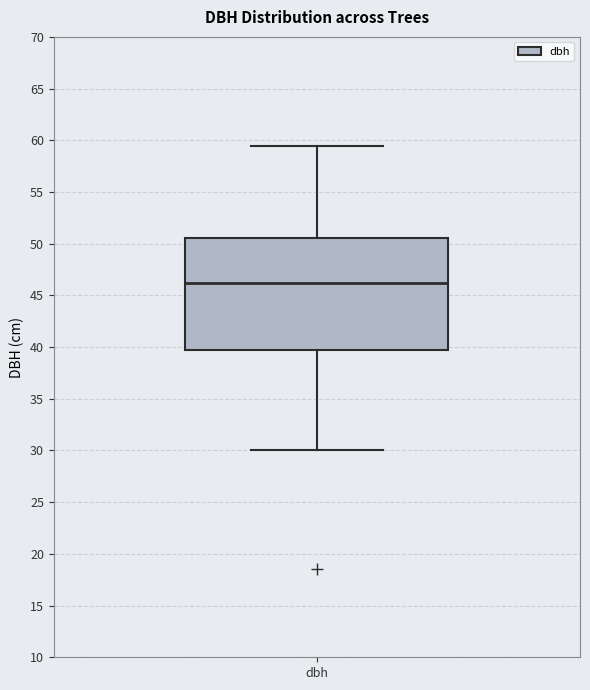

Read this box plot against the y-axis: the position of the median line, the range covered by the box, and the ends of both whiskers. The values are not printed on the chart, so give them approximately, as read against the axis.

median 46.0, box 39.5 to 50.5, whiskers 30.0 to 59.5